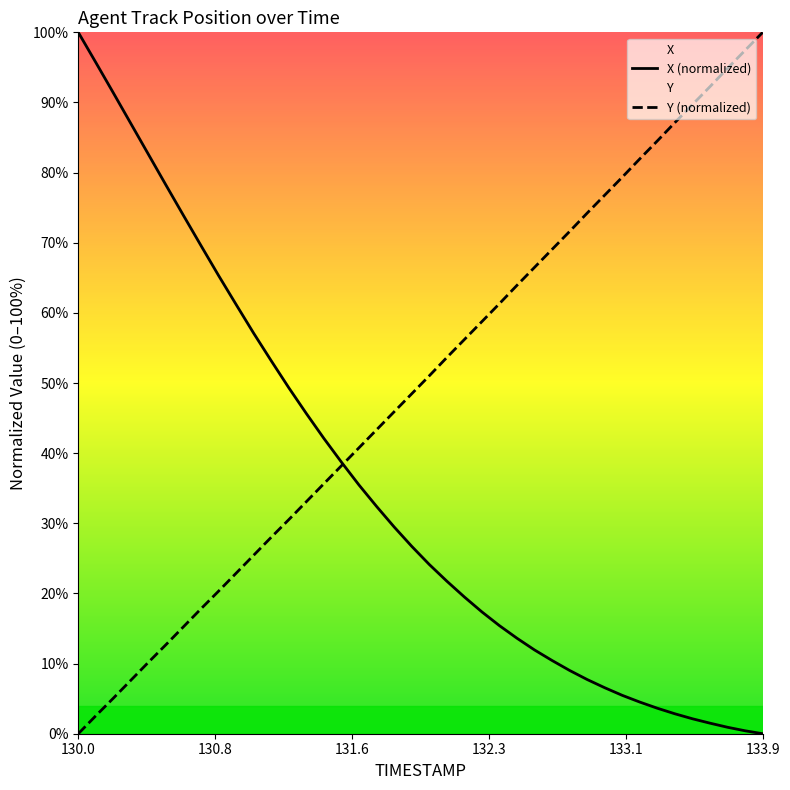

Is it true that Y equals 92.3 at 133.6?

True